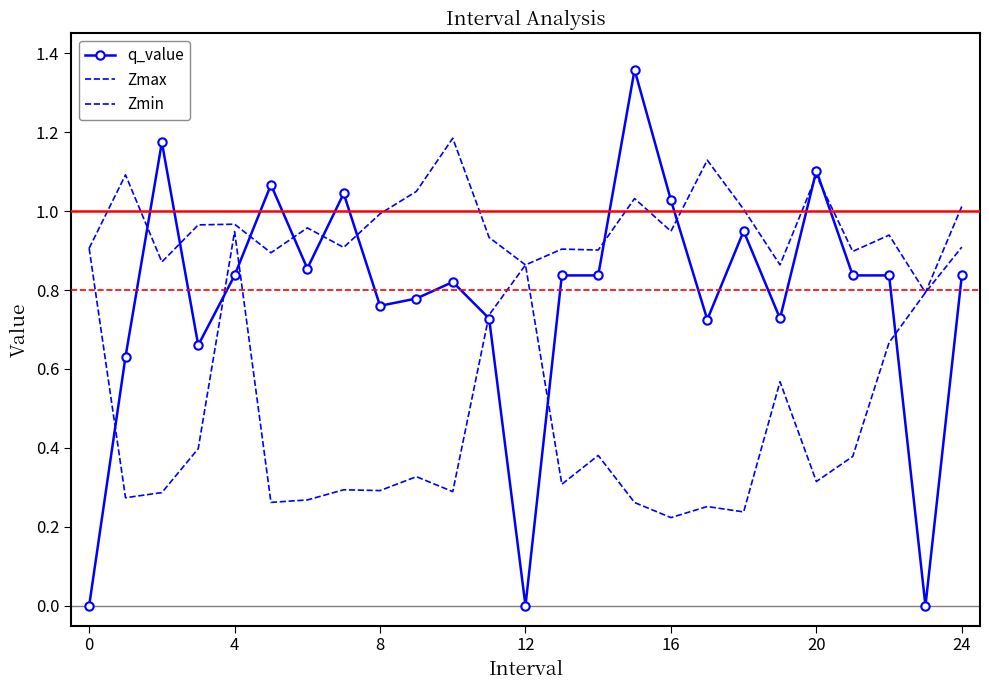

True or false: Zmax and Zmin intersect in this chart.

False